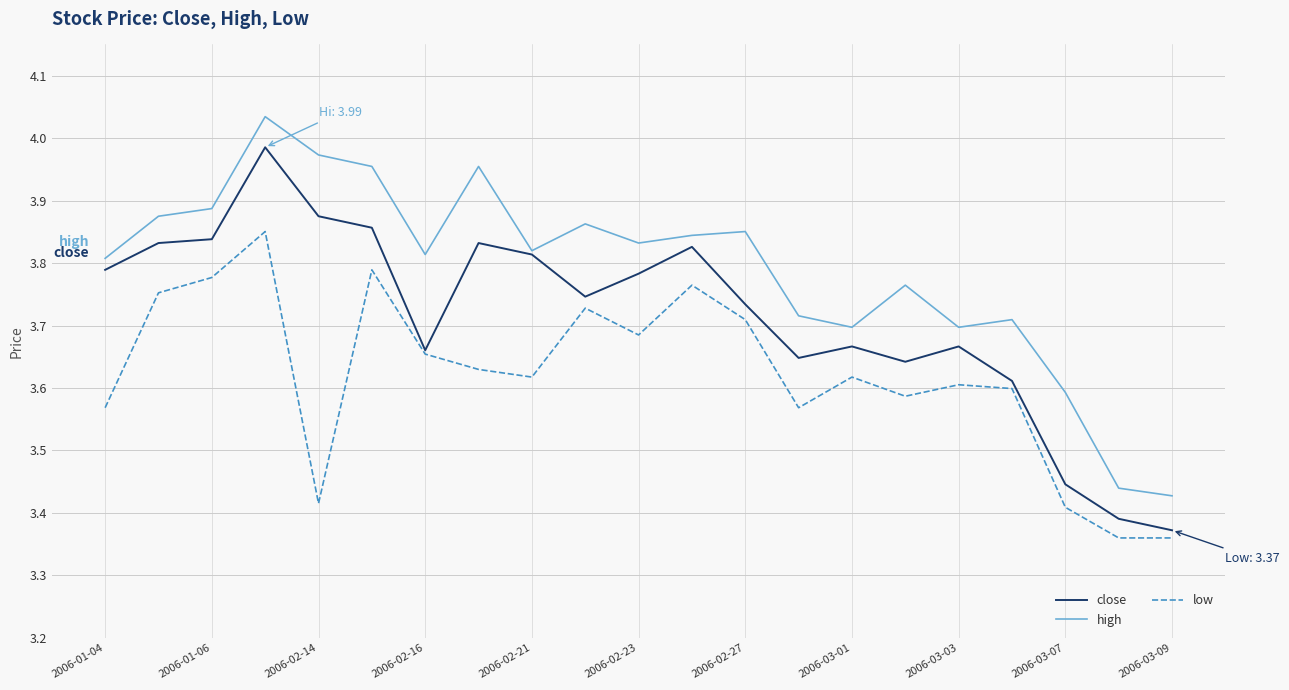

Which series has the widest spread of values?

close